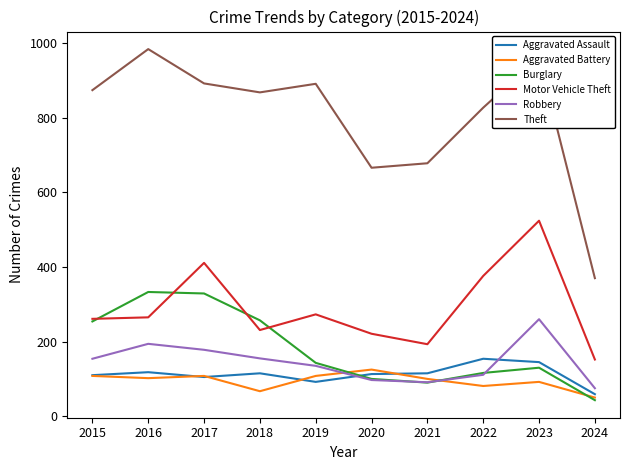

Which series has the largest total across all categories?

Theft